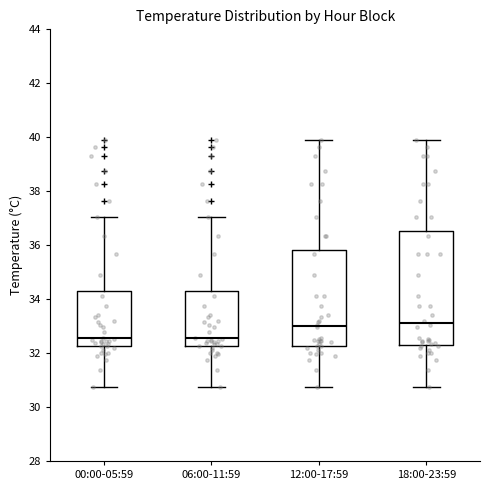

Reading left to right, read every box against the y-axis: the position of its median line, the range the box covers, and the ends of its whiskers. The values are not printed on the chart, so give them approximately, as read against the axis.

00:00-05:59: median 32.6, box 32.2 to 34.4, whiskers 30.8 to 37.0
06:00-11:59: median 32.6, box 32.2 to 34.4, whiskers 30.8 to 37.0
12:00-17:59: median 33.0, box 32.2 to 35.8, whiskers 30.8 to 39.8
18:00-23:59: median 33.2, box 32.4 to 36.6, whiskers 30.8 to 39.8